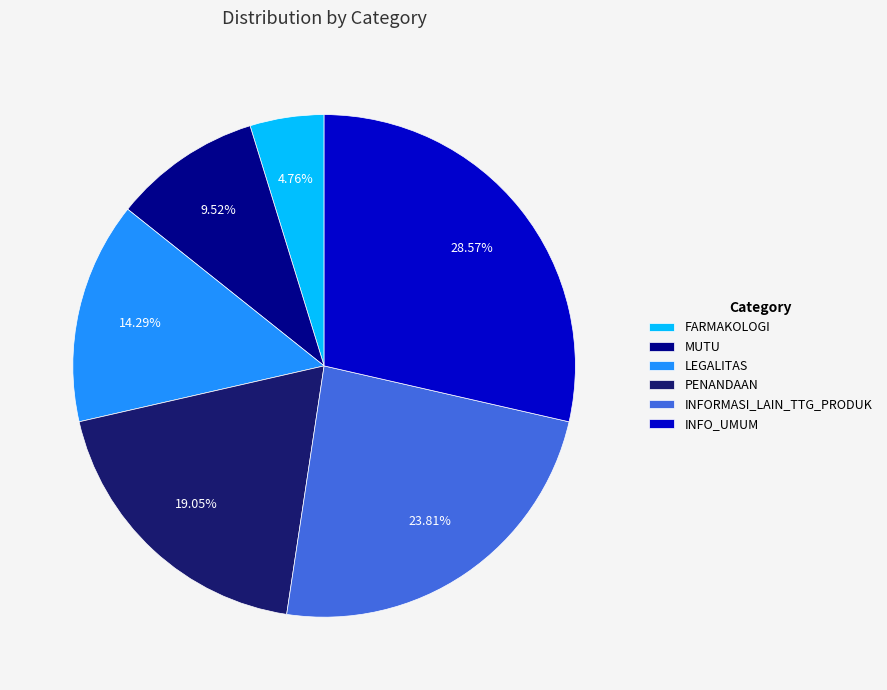

True or false: FARMAKOLOGI accounts for 5% of the total.

True